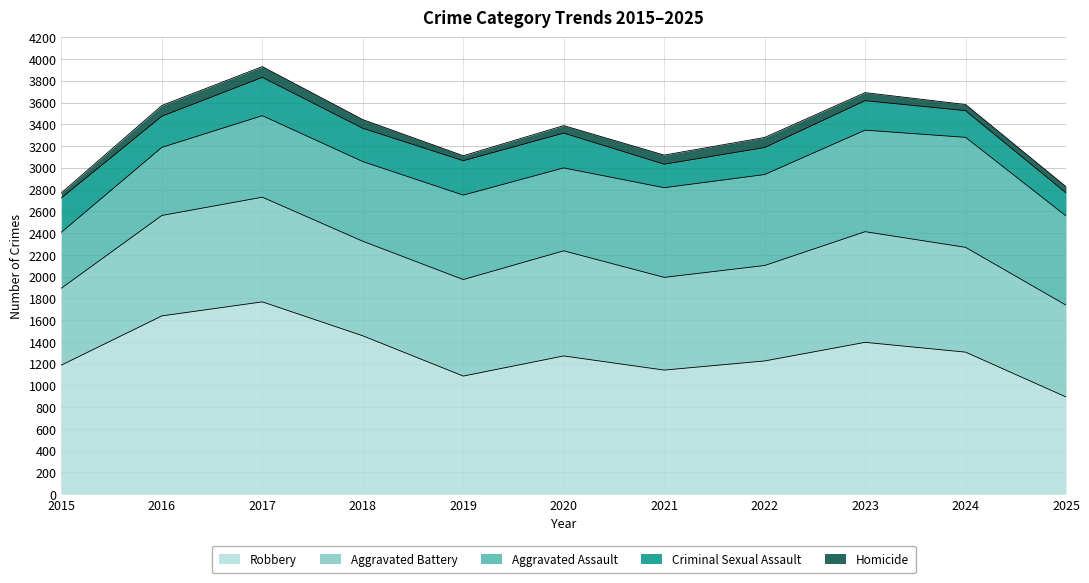

At how many categories does at least one series exceed 861?

11